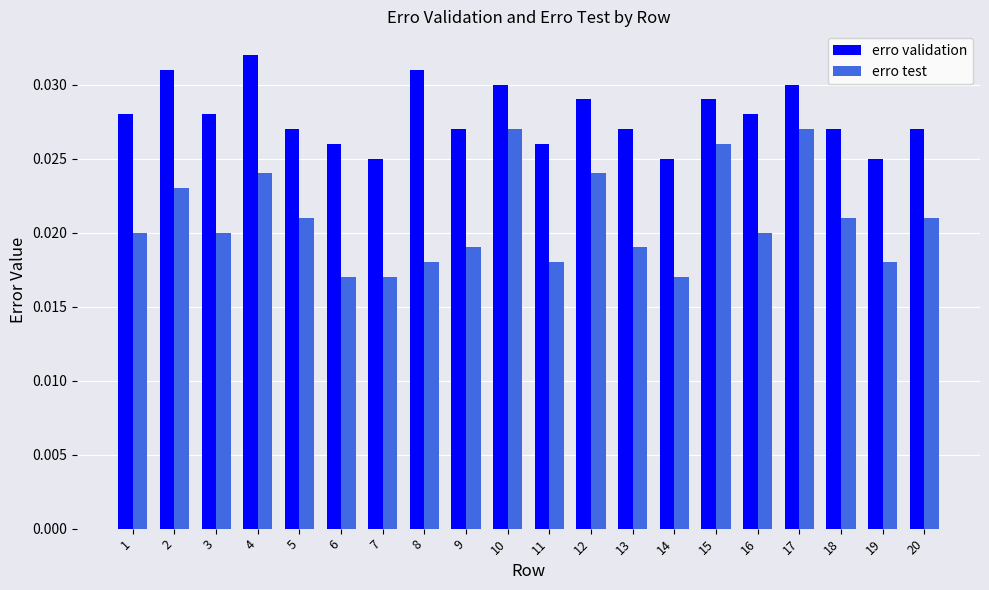

Is the value of erro test at 15 greater than the value of erro validation at 4?

No